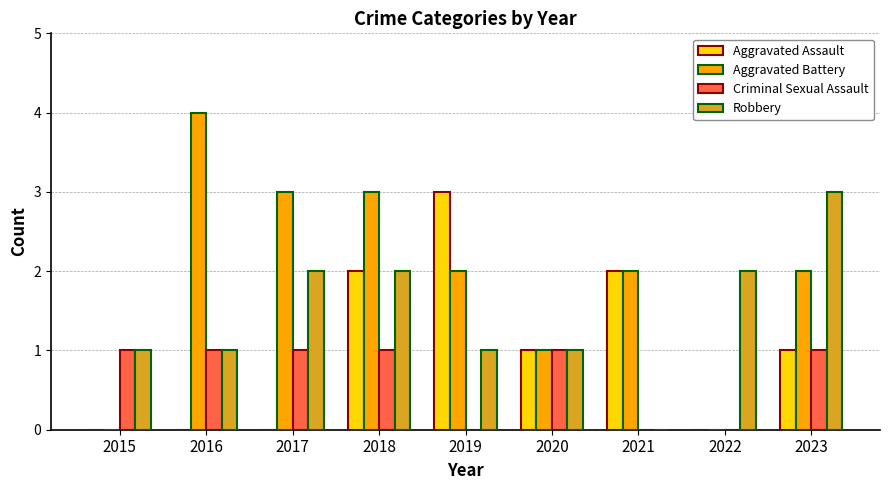

What is the sum of the Aggravated Battery values at 2018 and 2015?

3